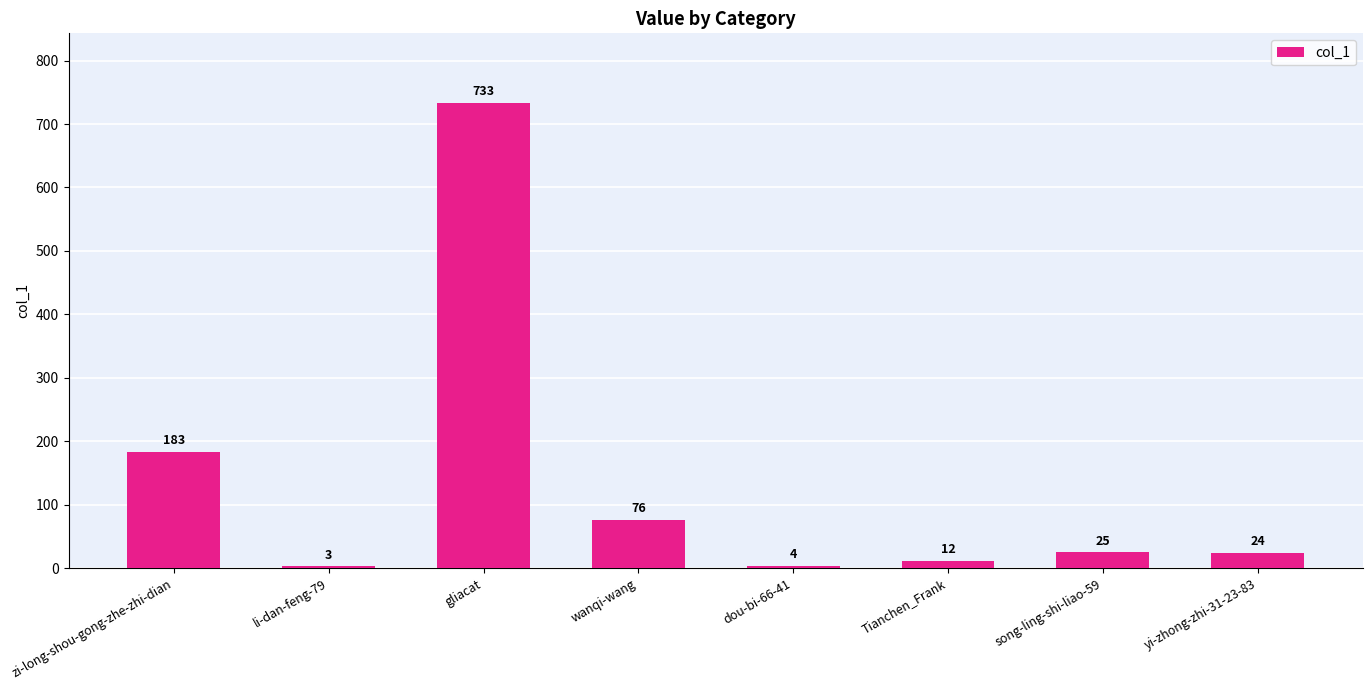

What is the label of the 7th bar from the left?

song-ling-shi-liao-59